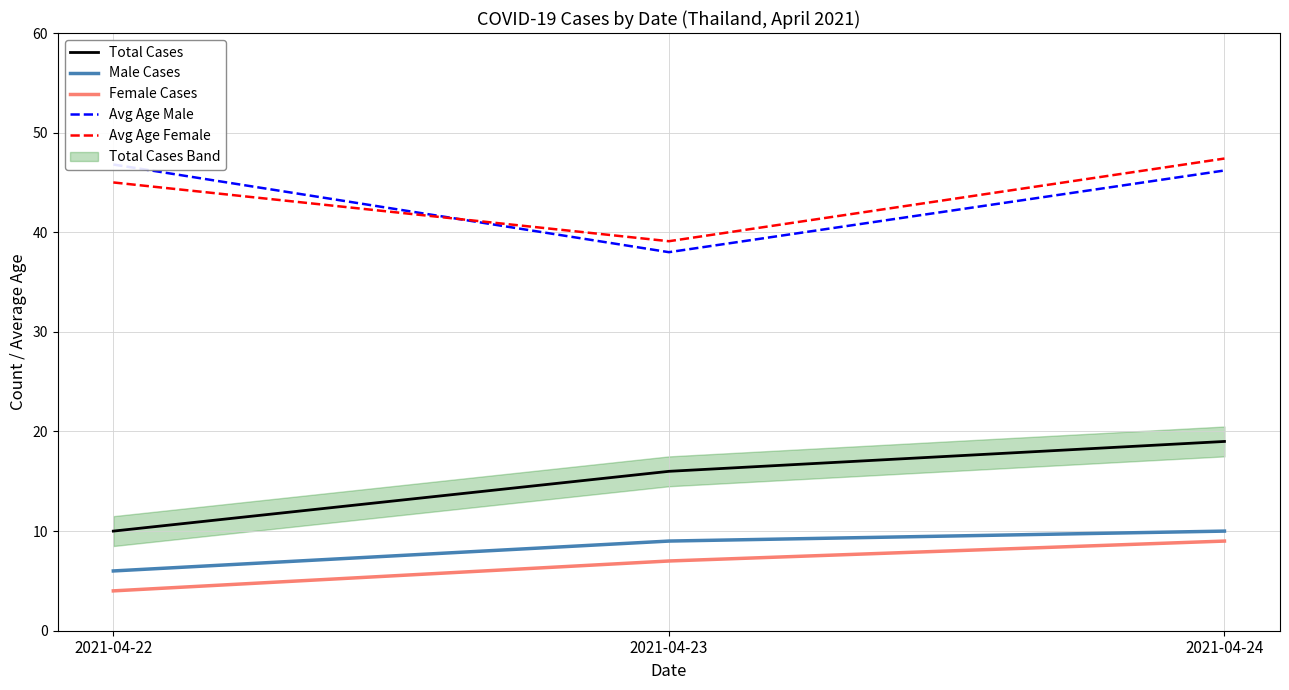

Between 2021-04-23 and 2021-04-24, which series saw the biggest shift?

Avg Age Female